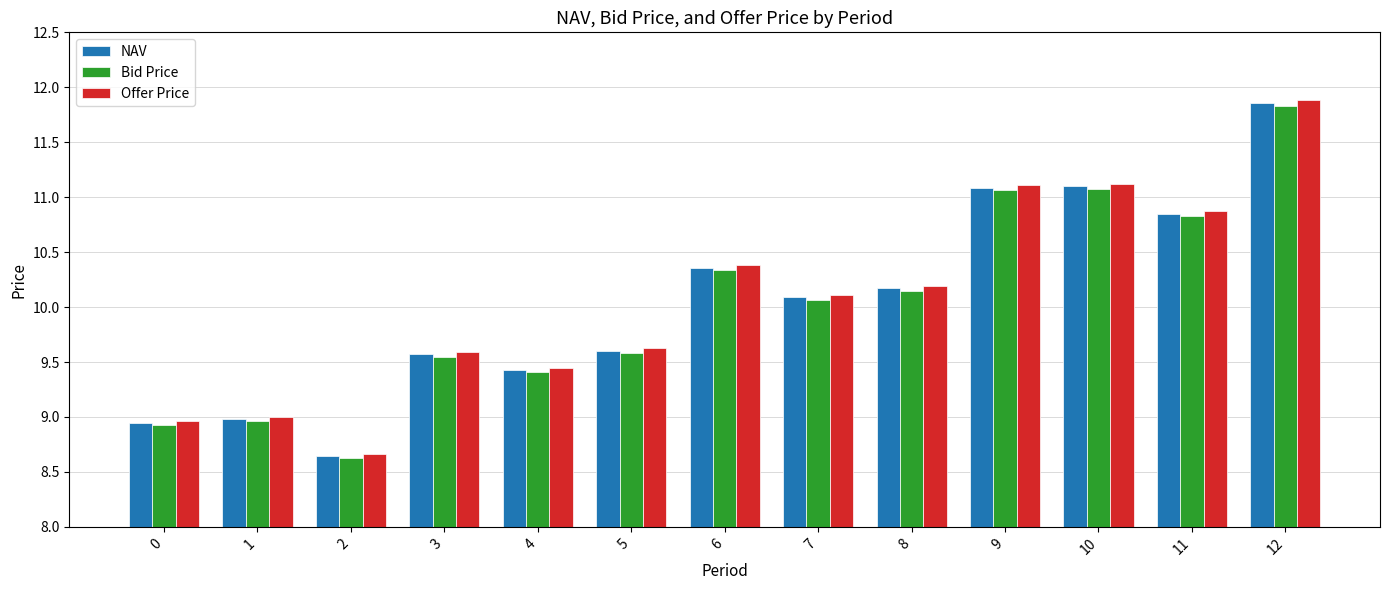

What is the total value across all series at 6?

31.1